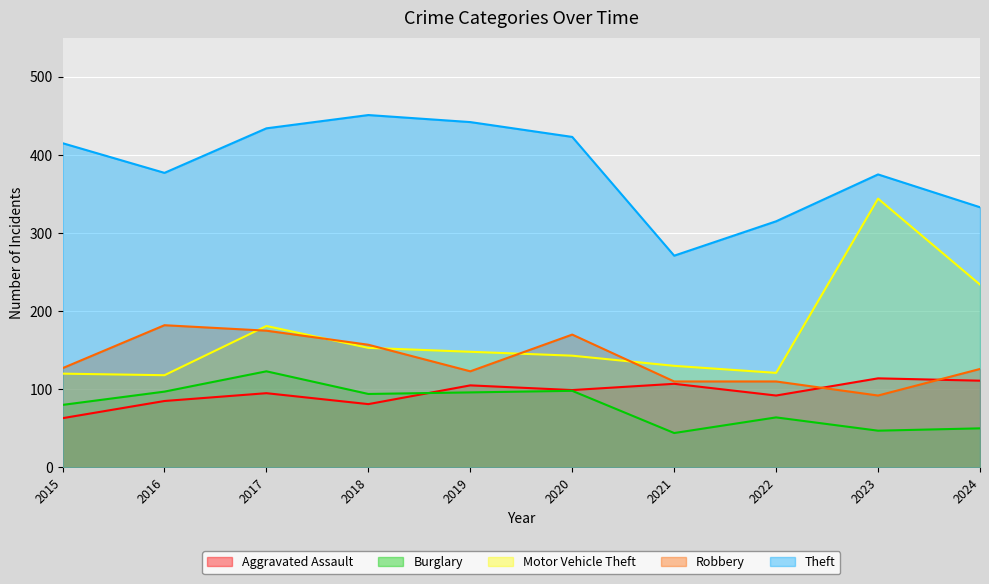

What is the approximate value of Motor Vehicle Theft at 2015, to the nearest 50?

100